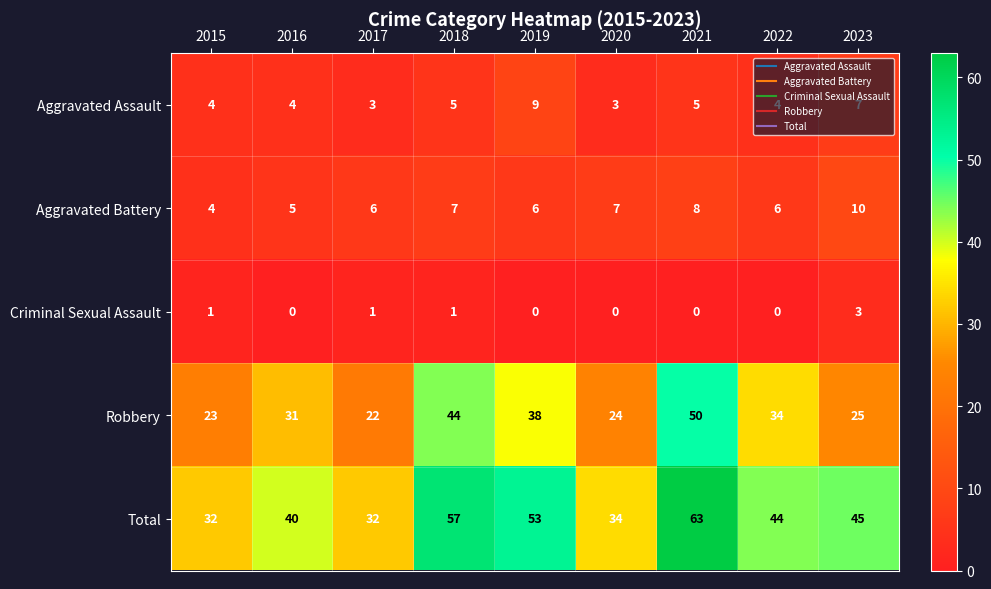

How many Aggravated Assault values are between 4 and 5?

5